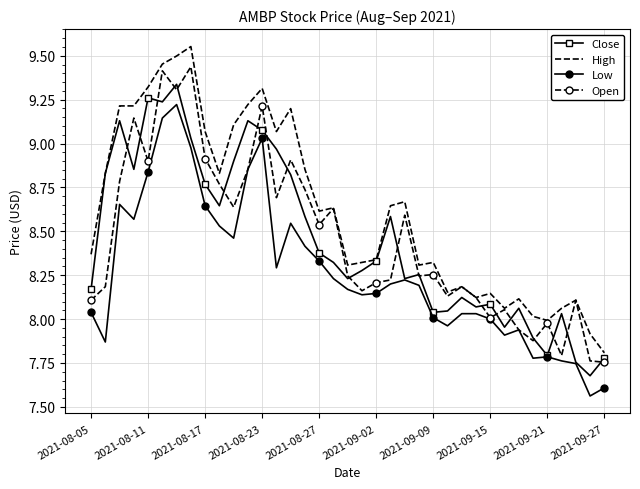

List the series in order of their peak value, lowest first.

Low, Close, Open, High